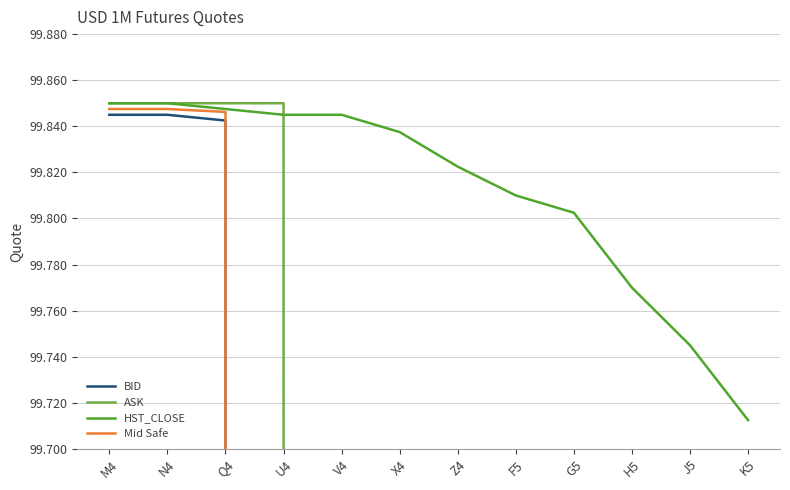

How many times do ASK and HST_CLOSE cross each other?

1